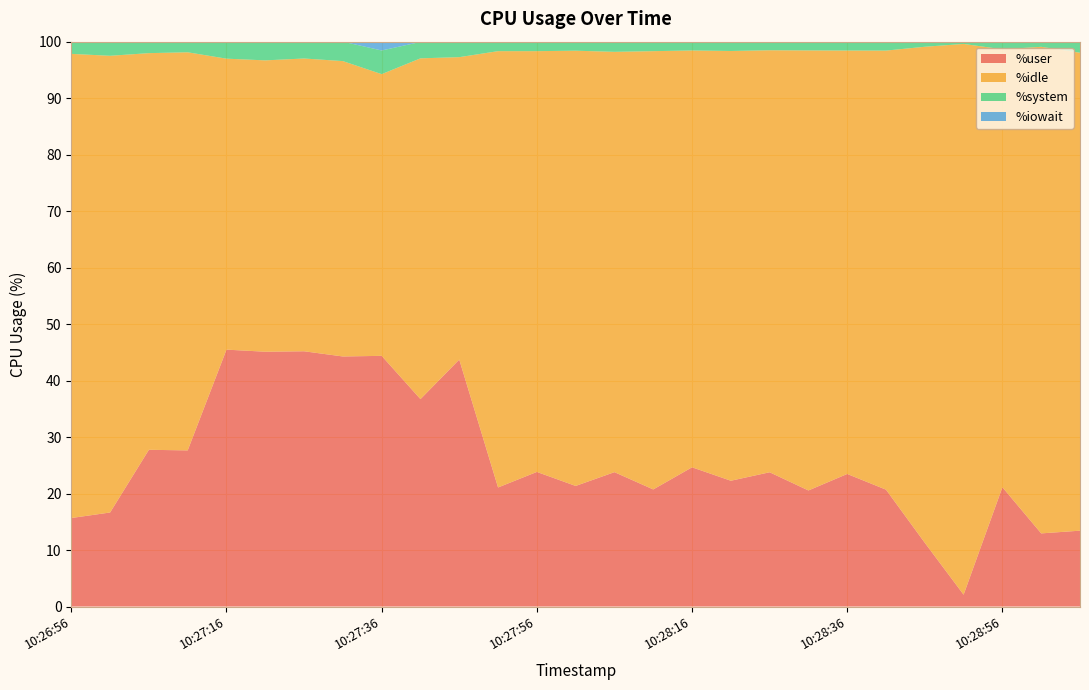

Reading left to right, transcribe all the data shown in this chart.

%user: 15.7	16.6	27.8	27.6	45.5	45.1	45.2	44.3	44.4	36.7	43.7	21.1	23.8	21.4	23.8	20.7	24.6	22.3	23.8	20.6	23.5	20.7	11.3	2.1	21.1	12.9	13.4
%idle: 82.2	80.8	70.2	70.5	51.5	51.6	51.8	52.3	49.9	60.3	53.5	77.2	74.5	77.0	74.4	77.6	73.8	76.1	74.7	77.9	75.0	77.7	87.8	97.5	77.5	86.1	84.6
%system: 2.0	2.5	1.8	1.9	3.0	3.3	3.0	3.4	4.2	2.9	2.7	1.7	1.6	1.6	1.8	1.6	1.6	1.6	1.5	1.5	1.6	1.6	0.8	0.3	1.3	0.9	1.9
%iowait: 0.1	0.0	0.2	0.0	0.0	0.1	0.0	0.0	1.6	0.1	0.0	0.0	0.1	0.0	0.0	0.0	0.0	0.0	0.0	0.0	0.0	0.0	0.1	0.1	0.0	0.0	0.1